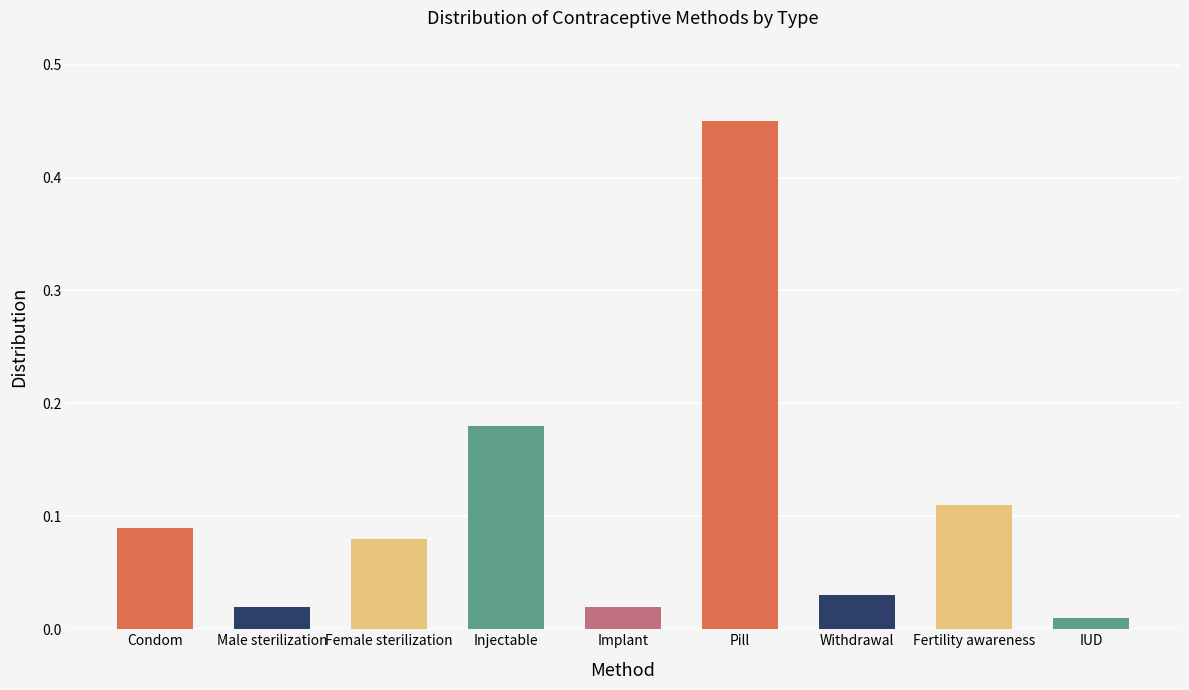

The value at Pill is 0.7. True or false?

False